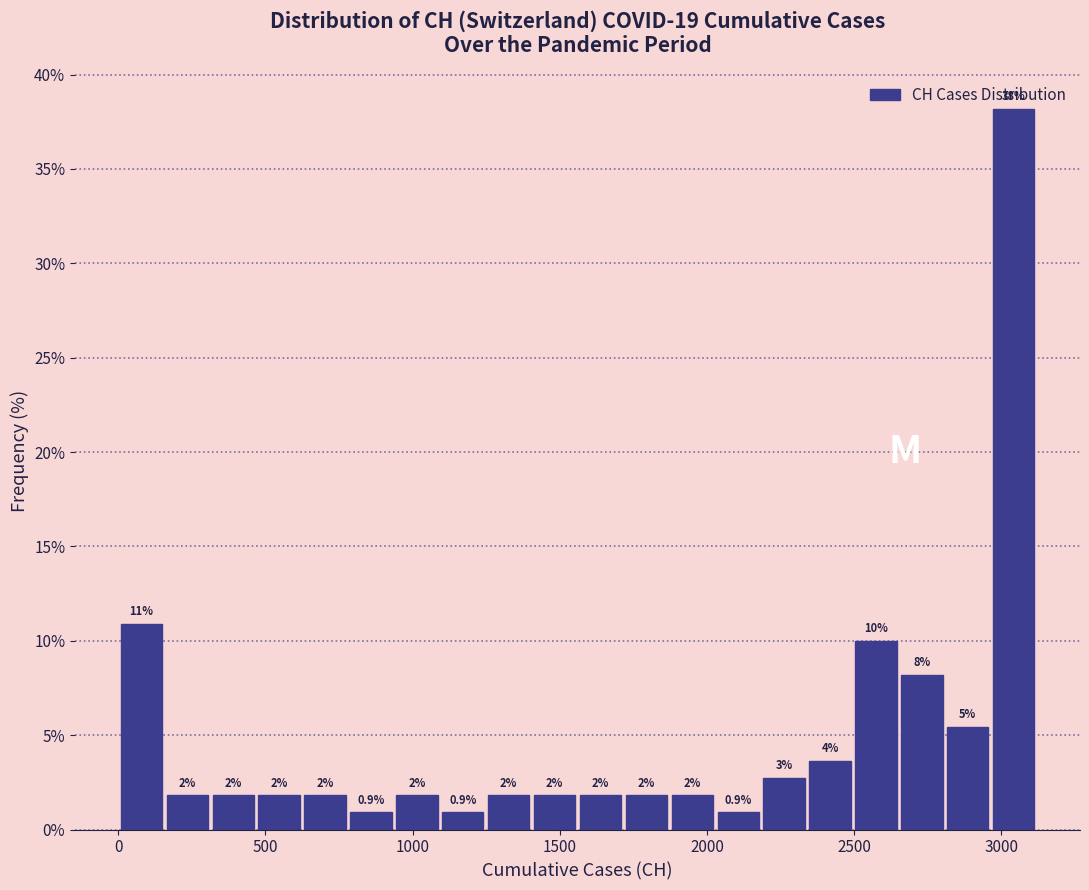

Read against the x-axis, roughly where is the centre of the tallest bar?

3050